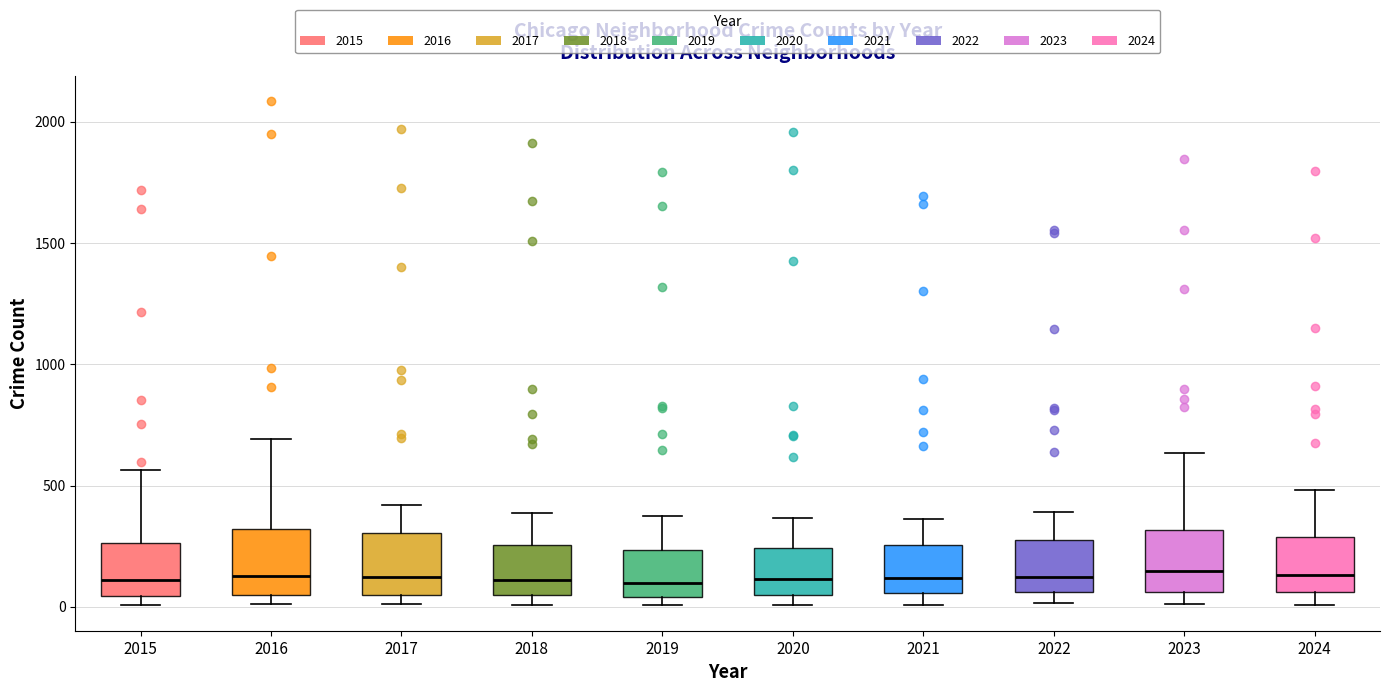

Reading left to right, read every box against the y-axis: the position of its median line, the range the box covers, and the ends of its whiskers. The values are not printed on the chart, so give them approximately, as read against the axis.

2015: median 100, box 50 to 250, whiskers 0 to 550
2016: median 150, box 50 to 300, whiskers 0 to 700
2017: median 100, box 50 to 300, whiskers 0 to 400
2018: median 100, box 50 to 250, whiskers 0 to 400
2019: median 100, box 50 to 250, whiskers 0 to 400
2020: median 100, box 50 to 250, whiskers 0 to 350
2021: median 100, box 50 to 250, whiskers 0 to 350
2022: median 100, box 50 to 250, whiskers 0 to 400
2023: median 150, box 50 to 300, whiskers 0 to 650
2024: median 150, box 50 to 300, whiskers 0 to 500